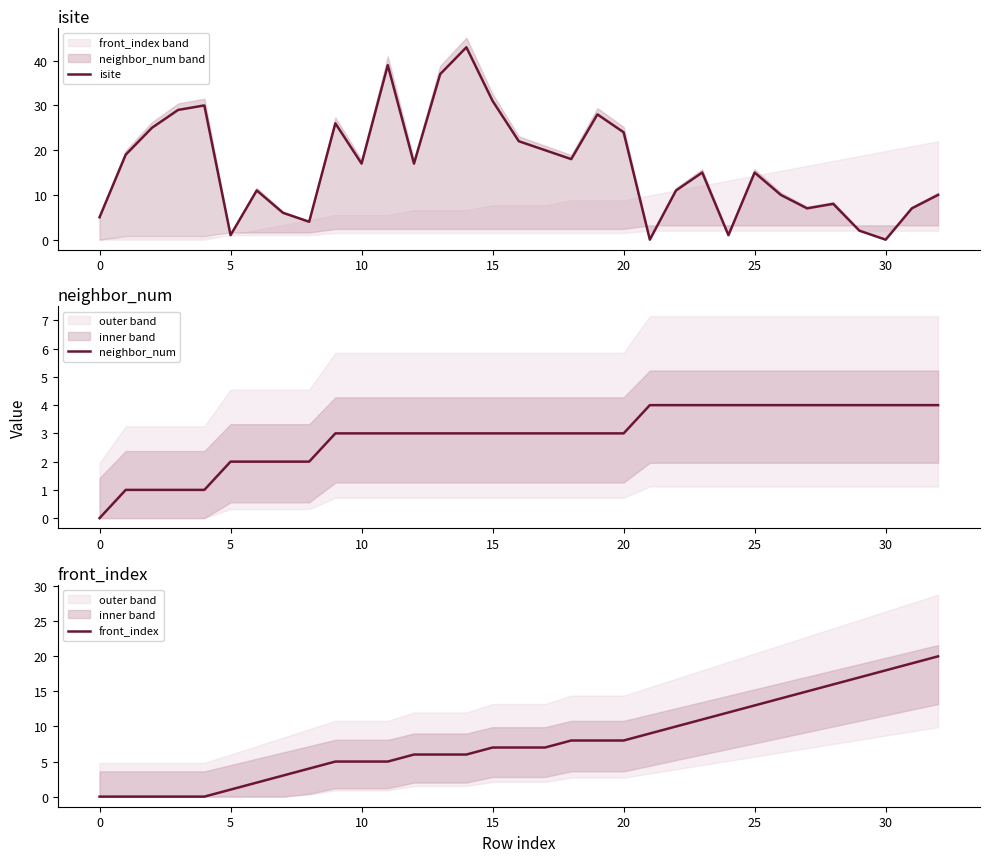

Which series has the largest range (max minus min)?

isite